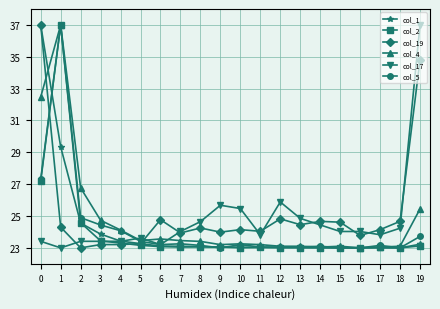

What are all the series names shown in the legend?

col_1, col_2, col_19, col_4, col_17, col_5